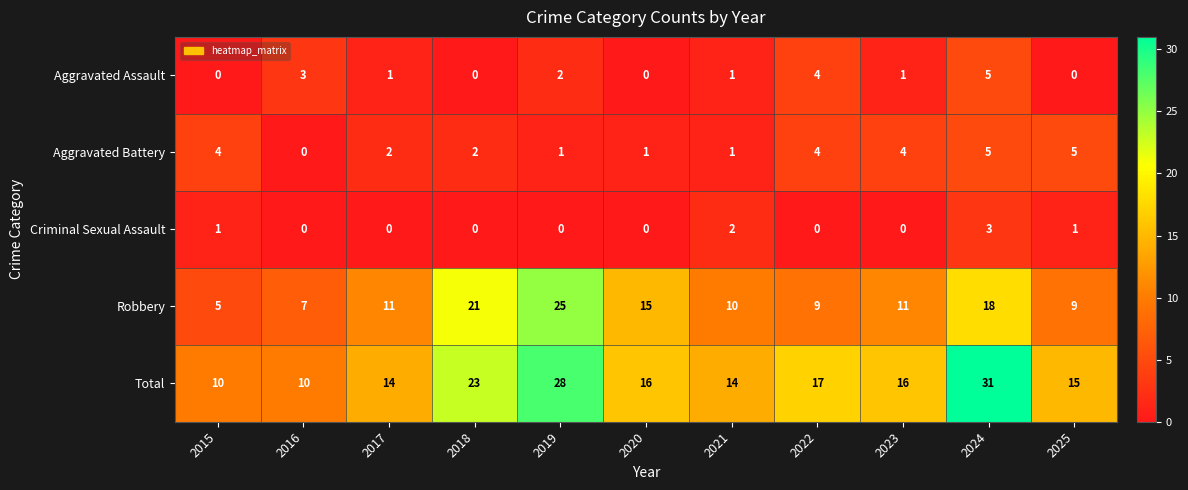

What is the maximum value shown in the chart?

31